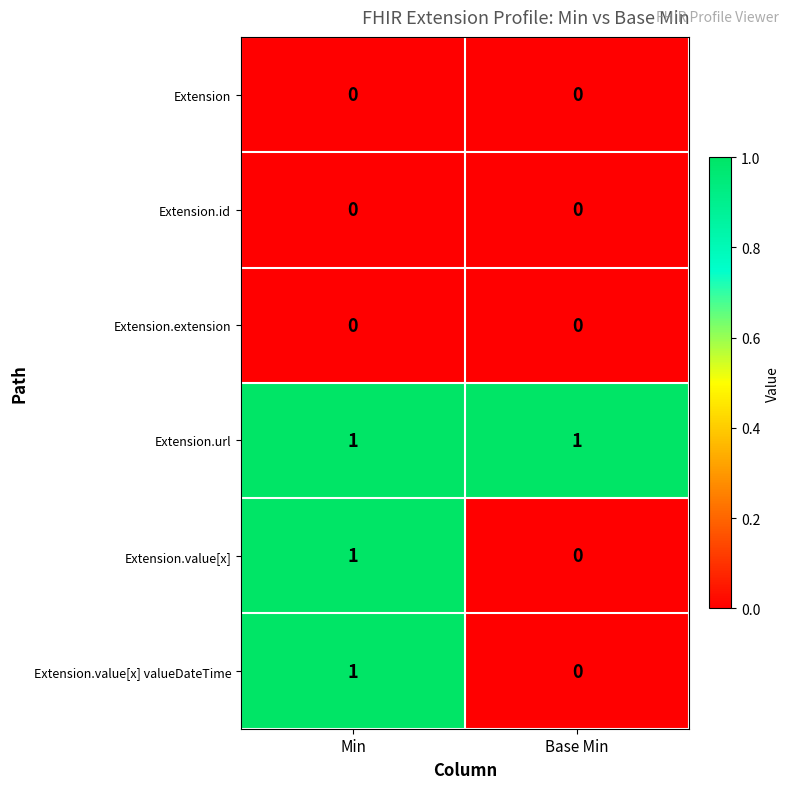

The value of Extension.url at Min is 1. True or false?

True